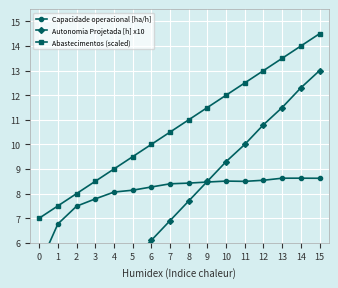

What is the value of the Abastecimentos (scaled) point at the 1st from the left?

7.0